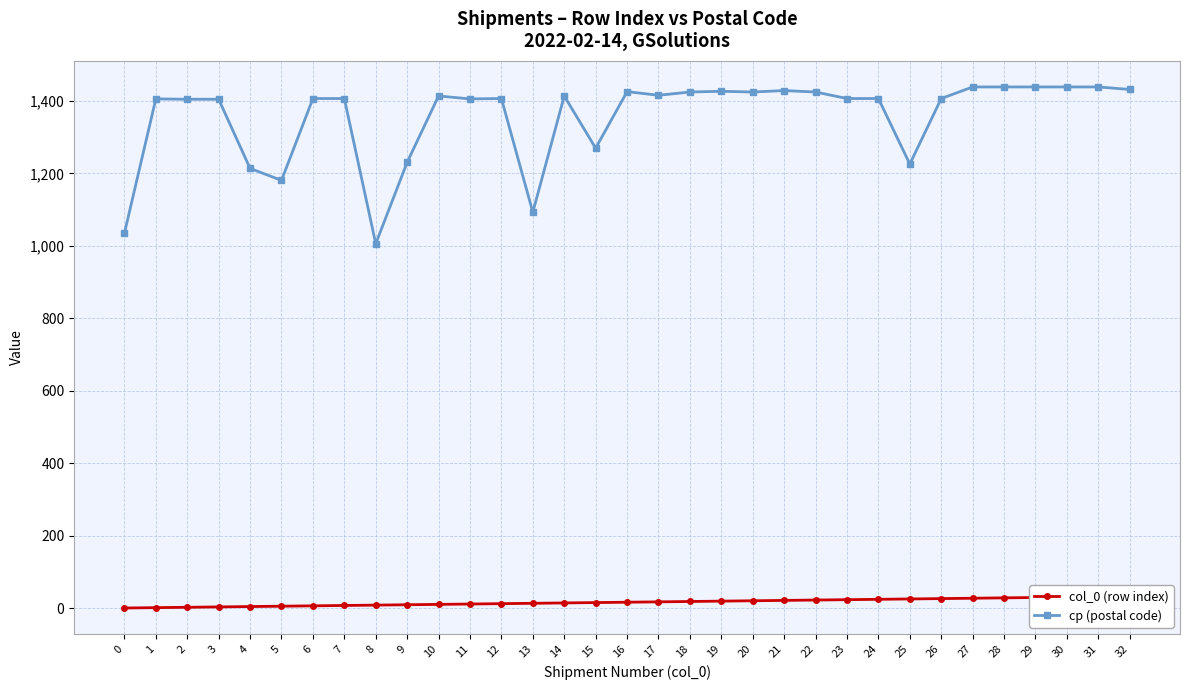

Rank the series by their maximum value, from lowest to highest.

col_0 (row index), cp (postal code)